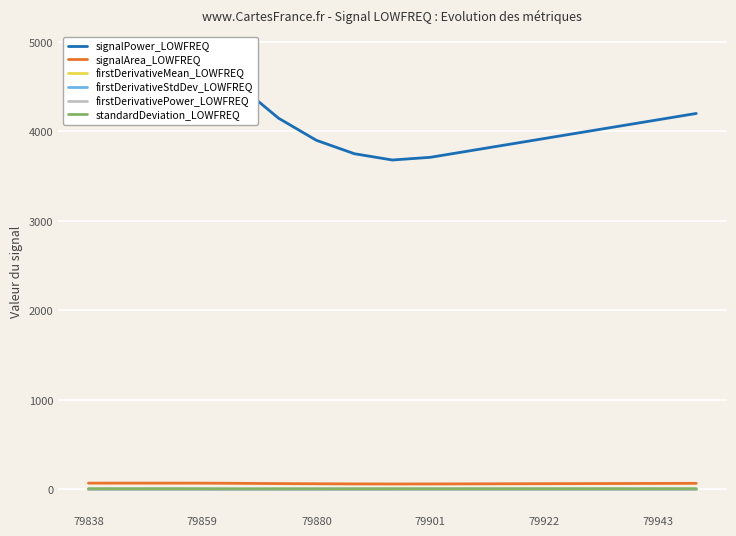

What is the maximum value for firstDerivativeStdDev_LOWFREQ?

0.2